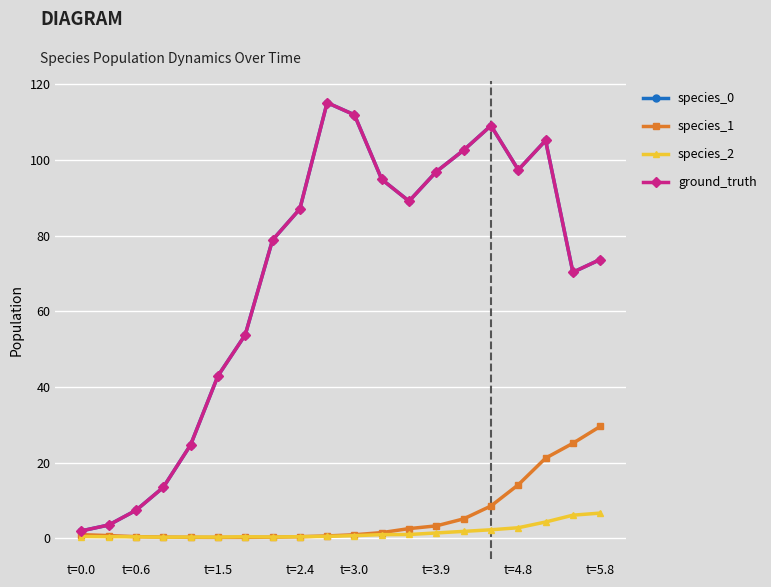

Does the chart have visible grid lines?

Yes